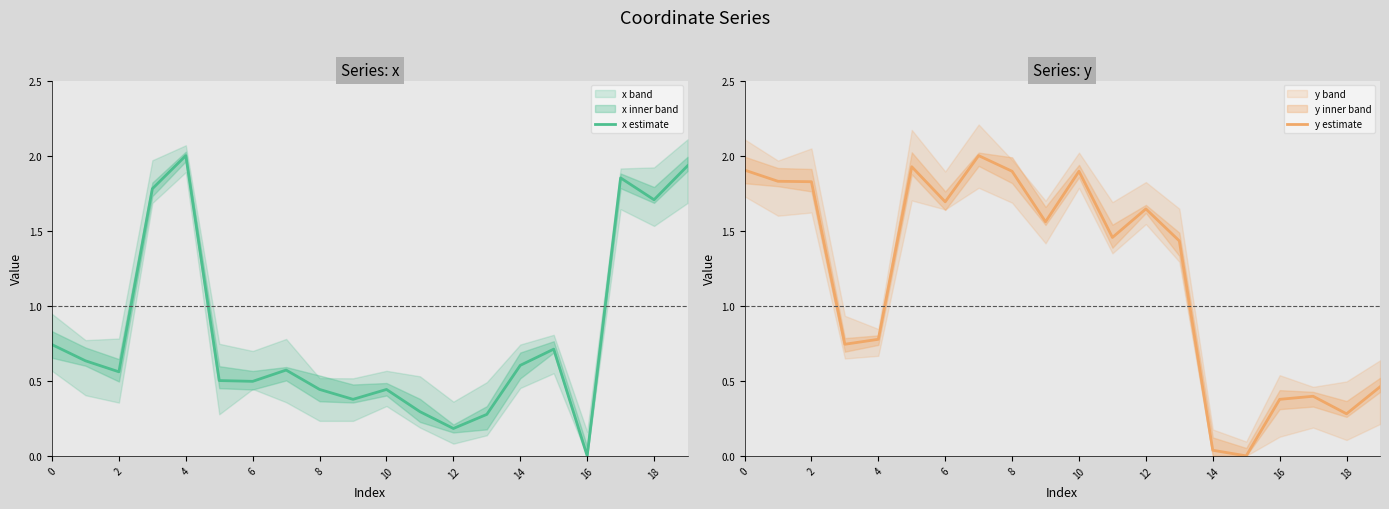

Which series ends up on top after the final intersection of y estimate and x estimate?

x estimate